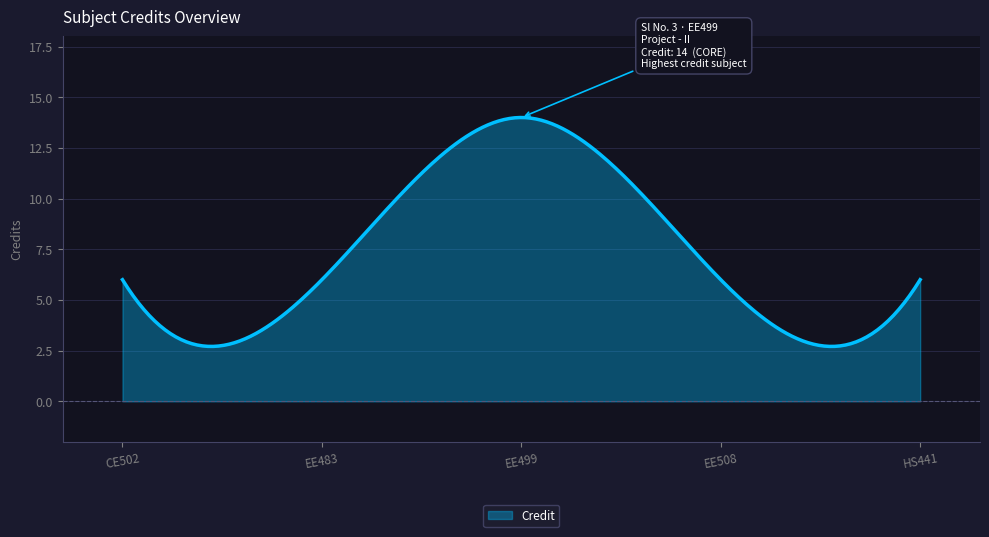

How many lines are shown in the chart?

1